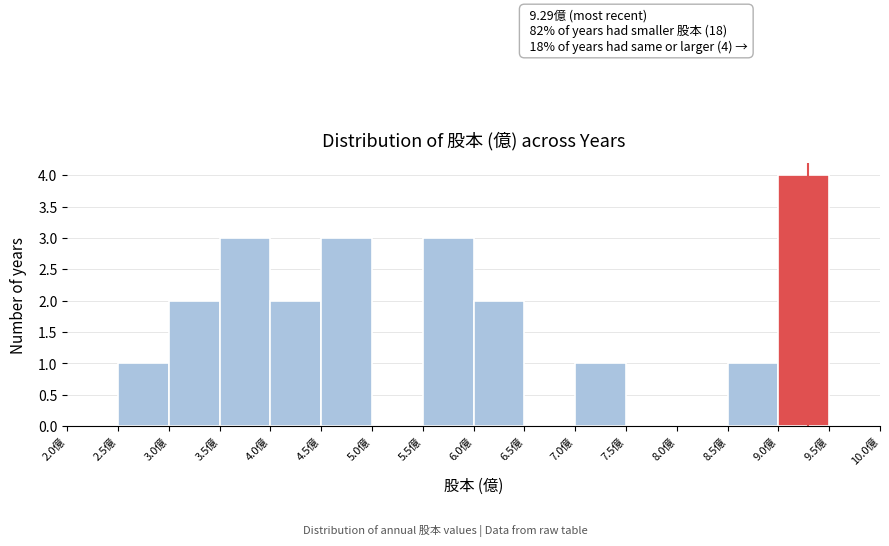

Which range on the x-axis has the tallest bar?

9.0 to 9.5